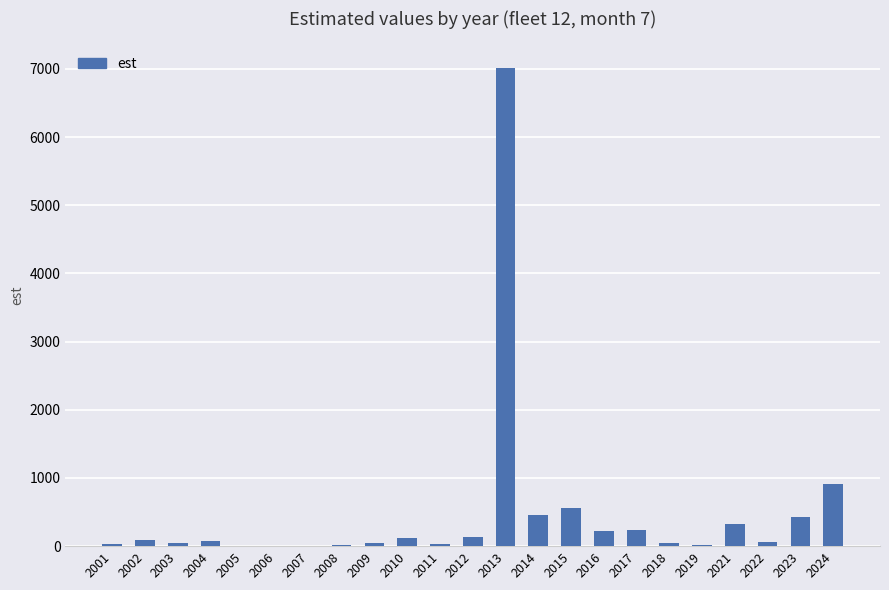

True or false: the data shows 13.1 at 2008.

True